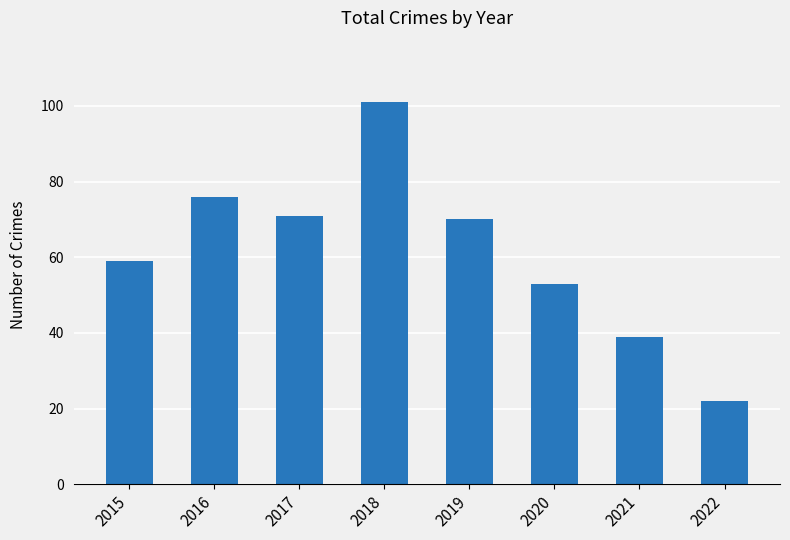

What is the sum of all values?

491